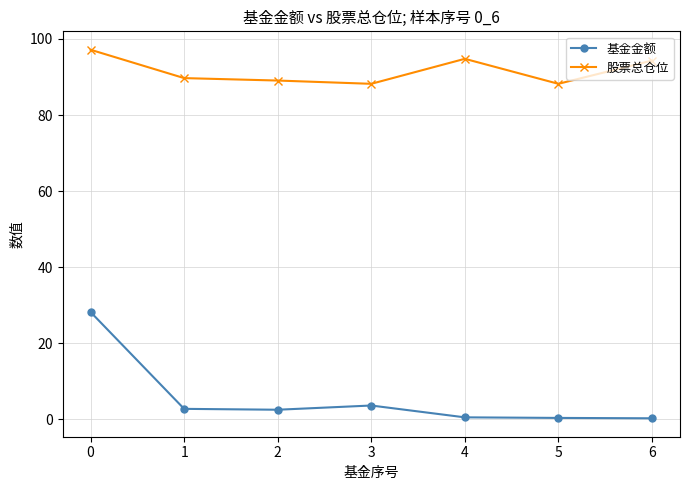

True or false: 股票总仓位 and 基金金额 intersect in this chart.

False